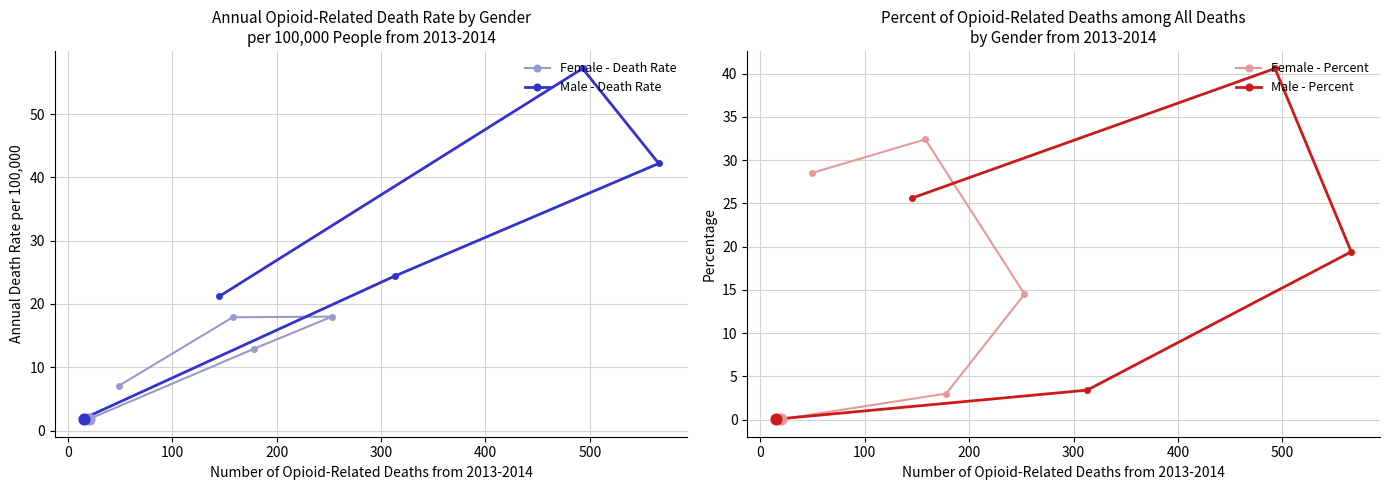

Which series has the largest total across all categories?

Male - Death Rate